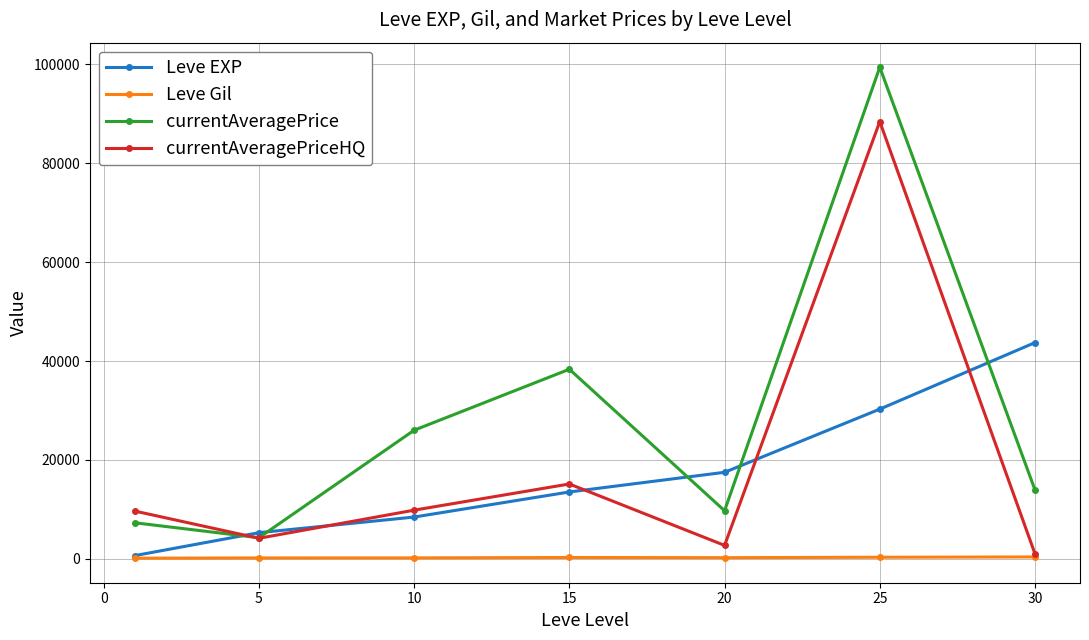

What is the value of the currentAveragePrice point at the 5th from the left?

9712.0